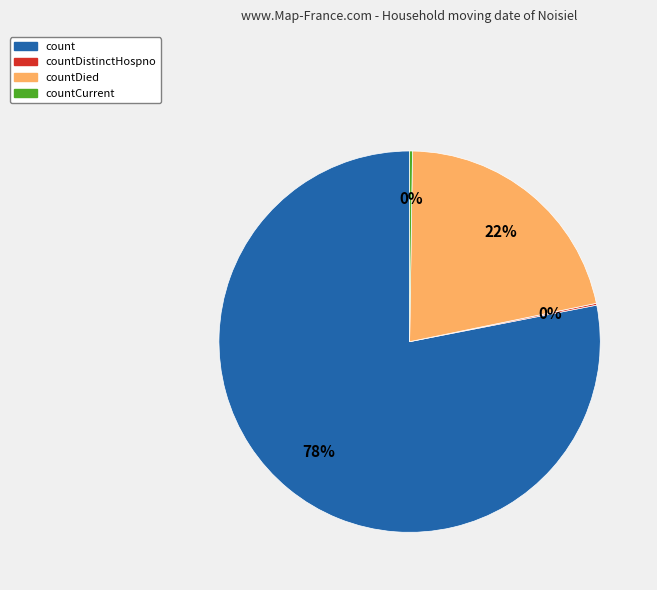

To the nearest percent, what is the difference between the largest and smallest slice percentages?

78%